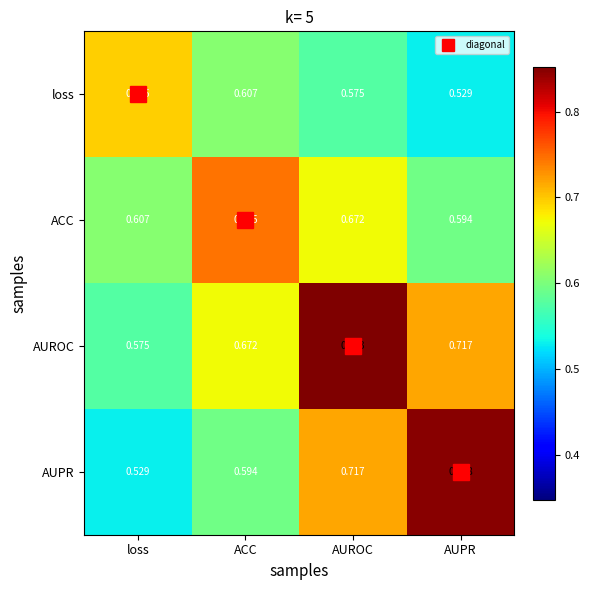

Between loss and AUROC, which series saw the biggest shift?

AUROC